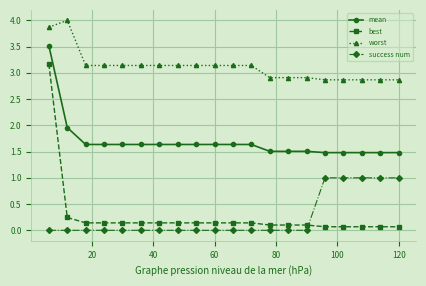

Rank the series by their maximum value, from highest to lowest.

worst, mean, best, success num